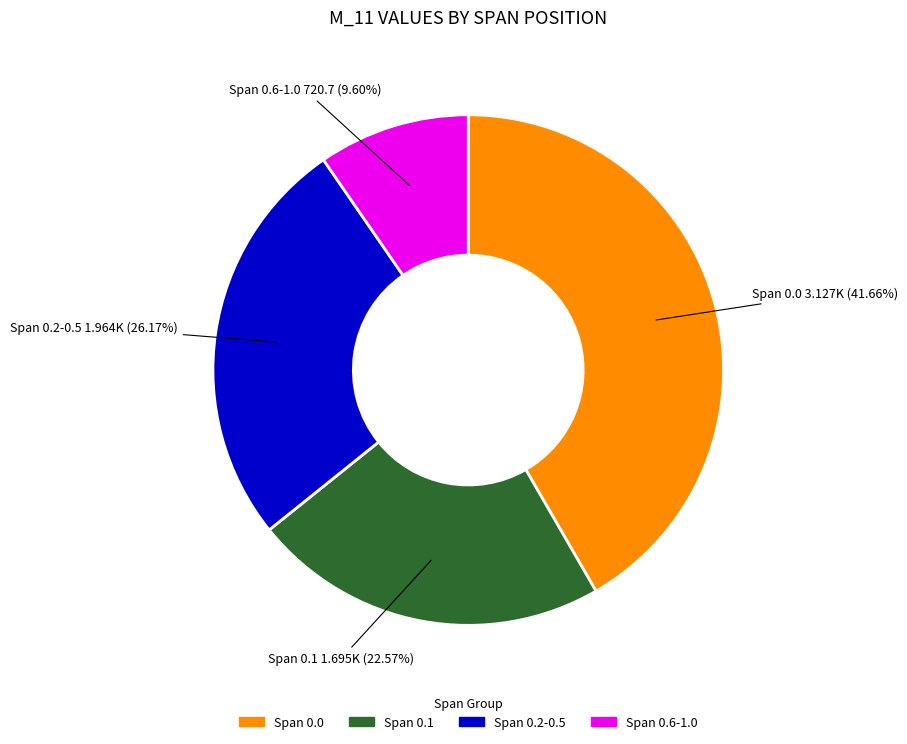

Does any single category account for the majority?

No